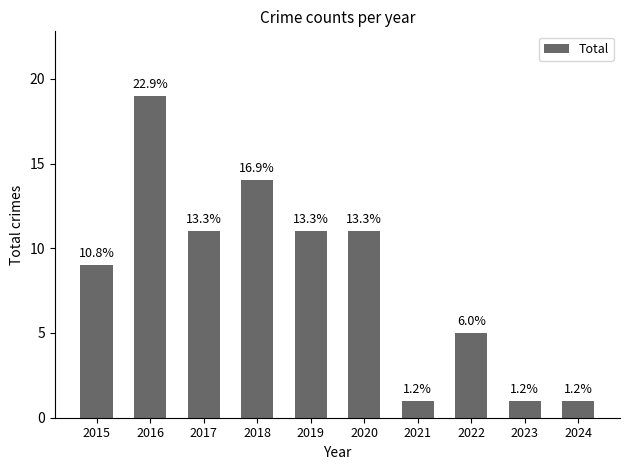

Is it true that the value at 2024 is 2?

False